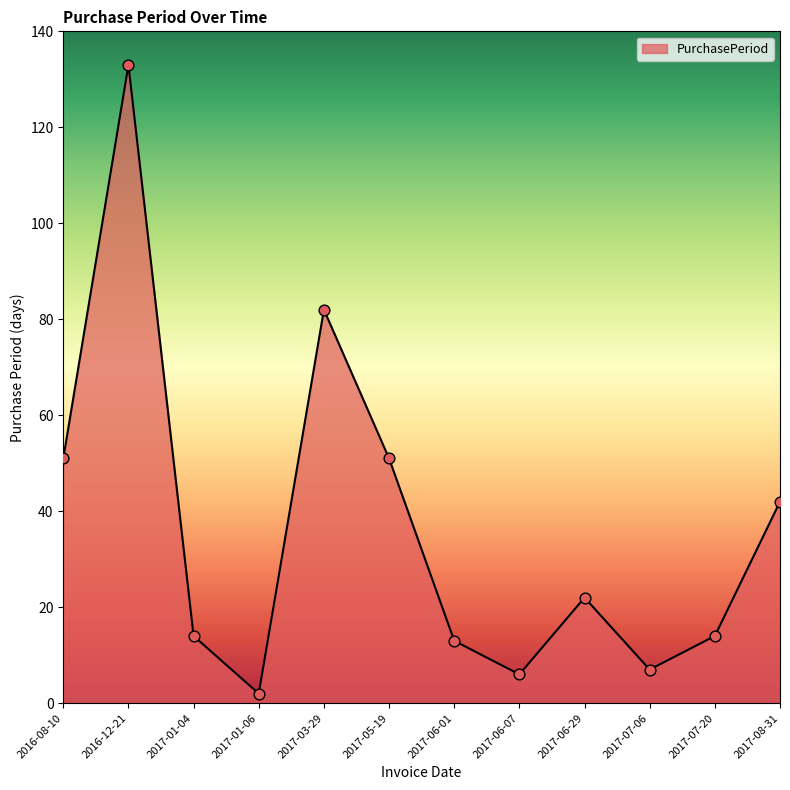

Which has a higher value, 2017-03-29 or 2017-07-20?

2017-03-29